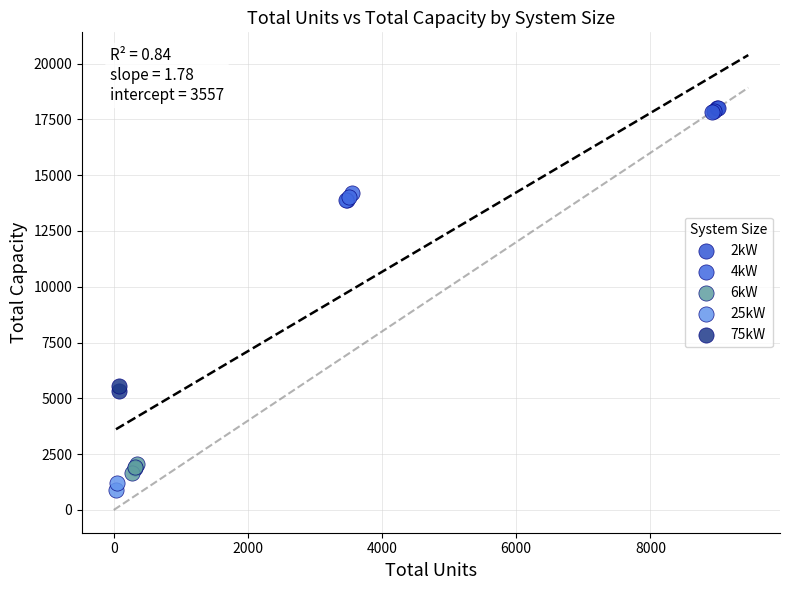

What are all the series names shown in the legend?

2kW, 4kW, 6kW, 25kW, 75kW